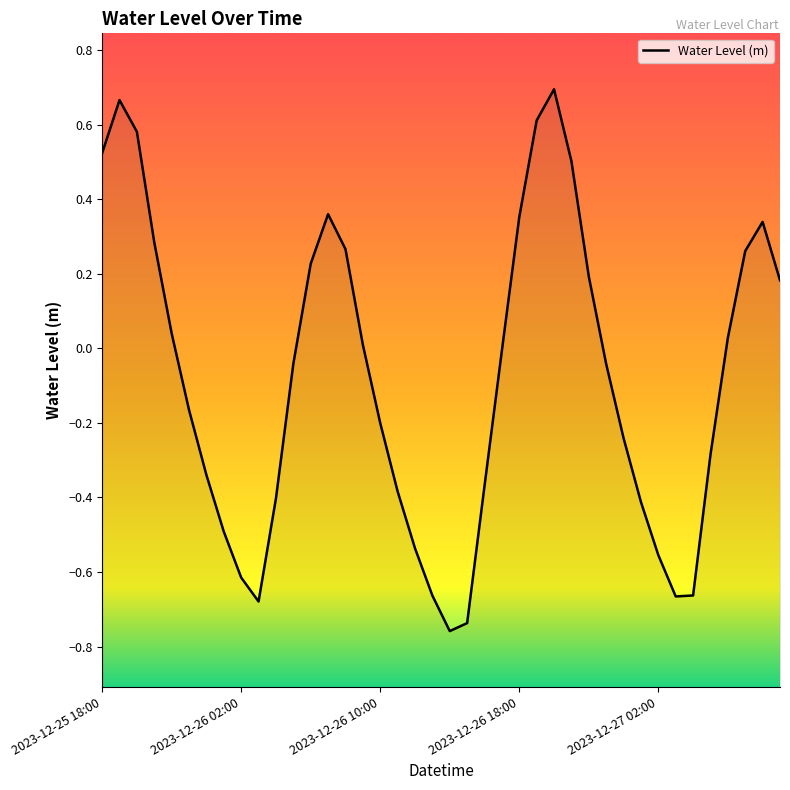

How many values exceed 0?

18